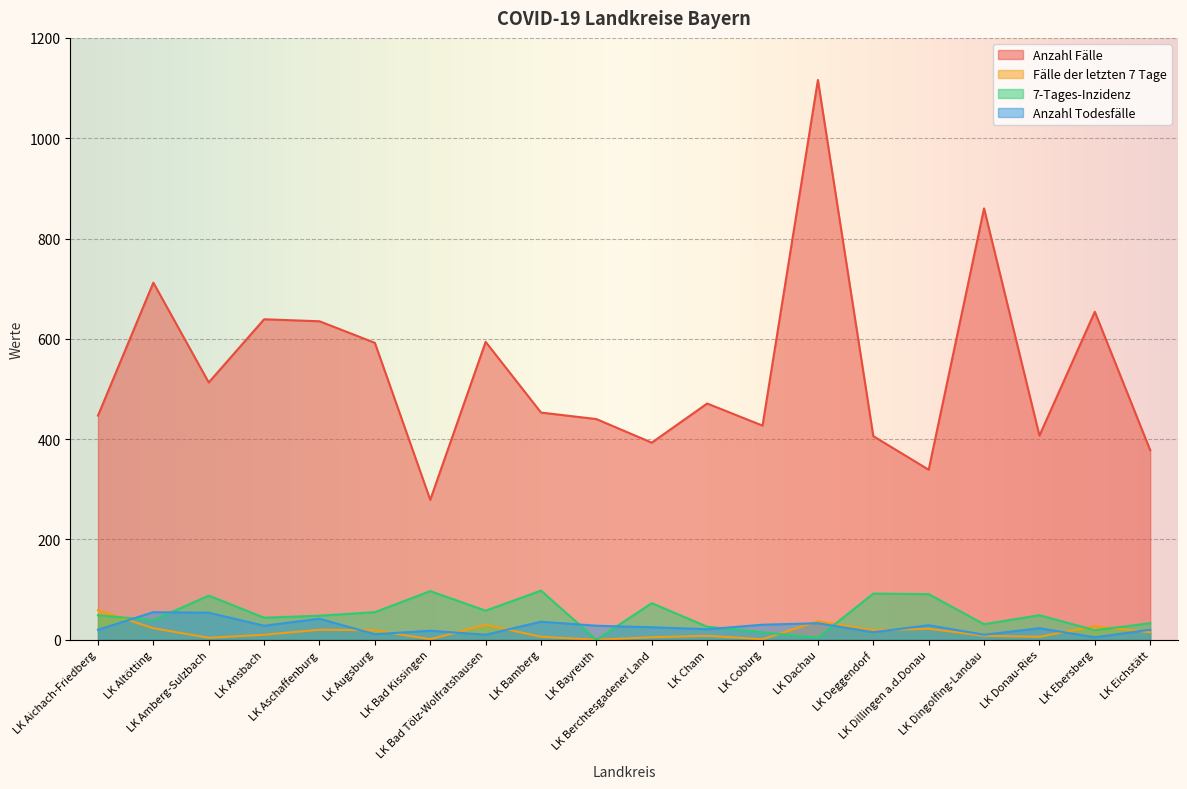

What is the total value across all series at LK Altötting?

829